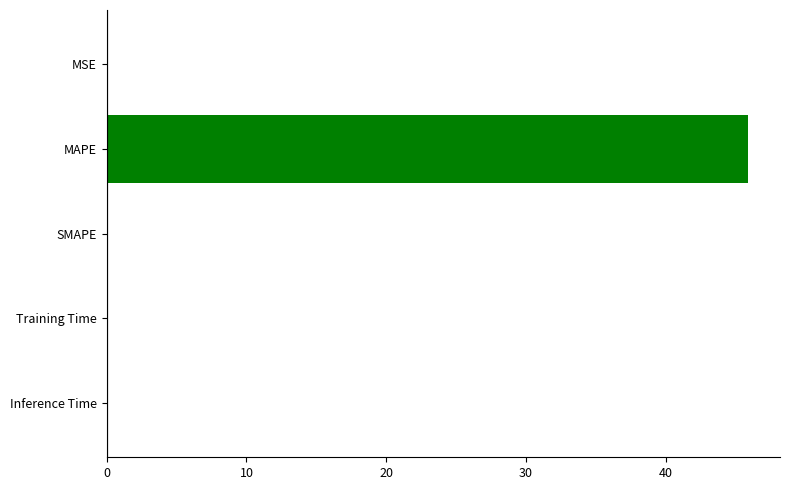

Which category has the highest value across all series?

MAPE